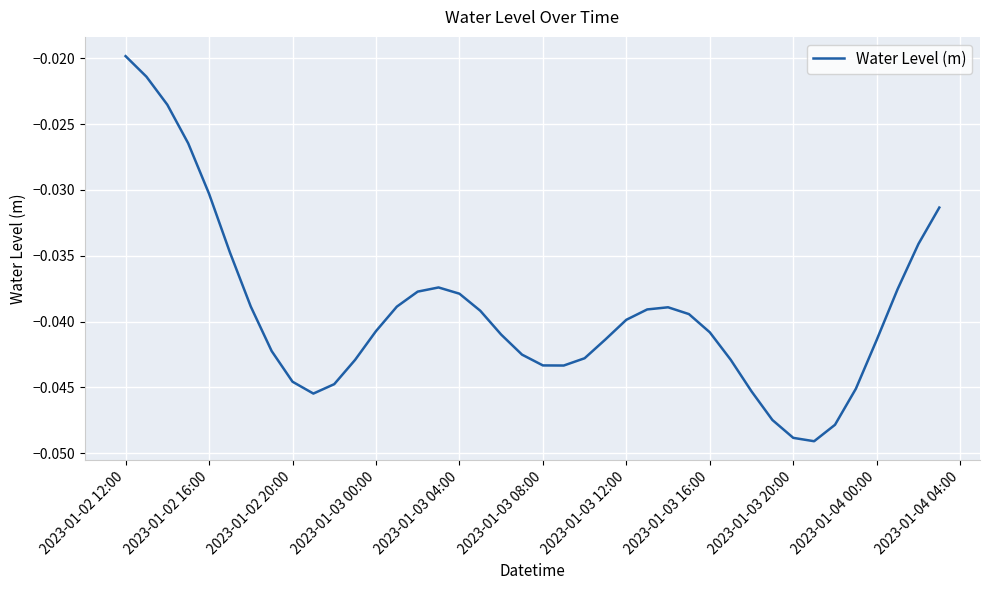

Which category has the highest value across all series?

2023-01-02 12:00